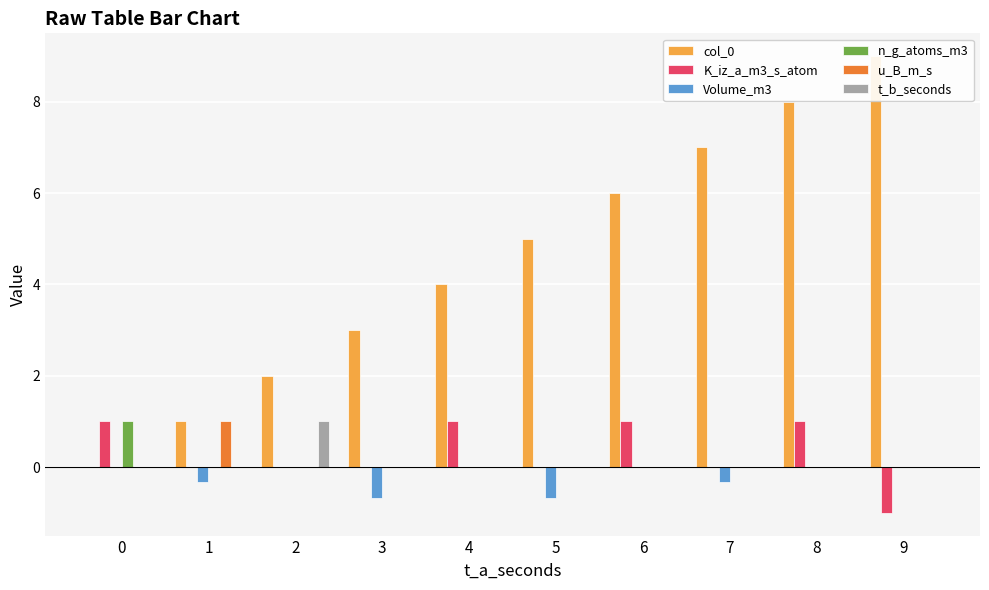

What is the sum of all u_B_m_s values?

1.0